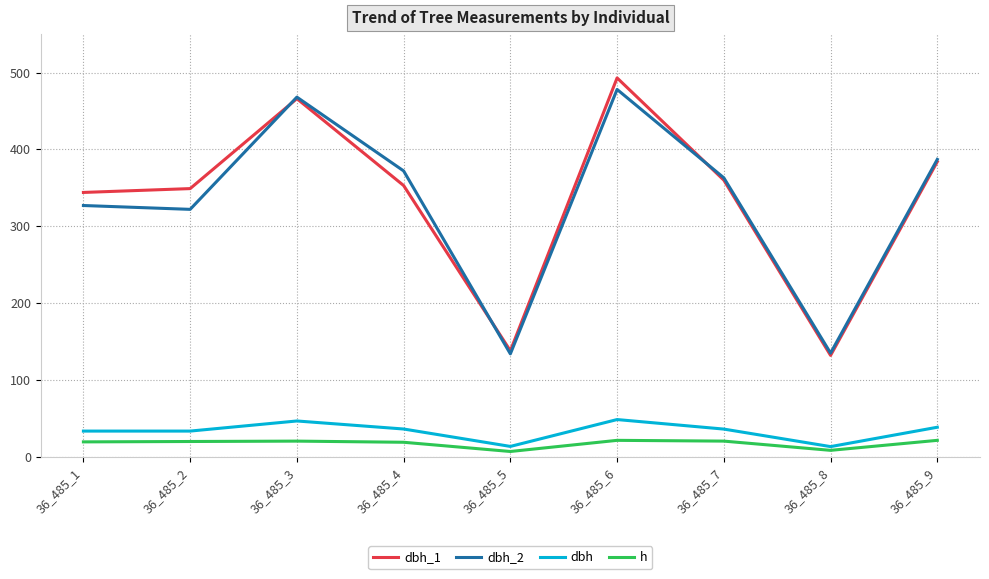

True or false: dbh has more than 0 interior local peaks.

True